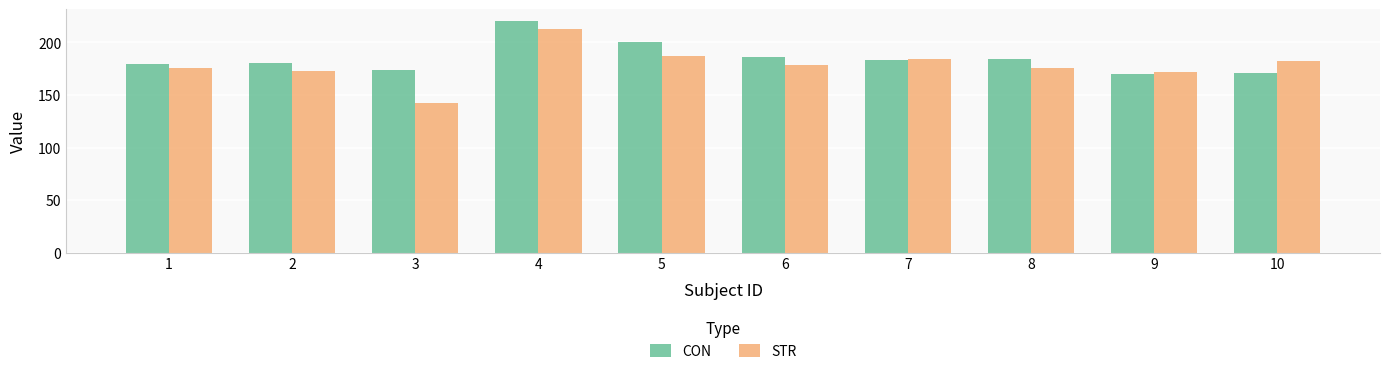

Is the value of STR at 7 greater than the value of CON at 3?

Yes